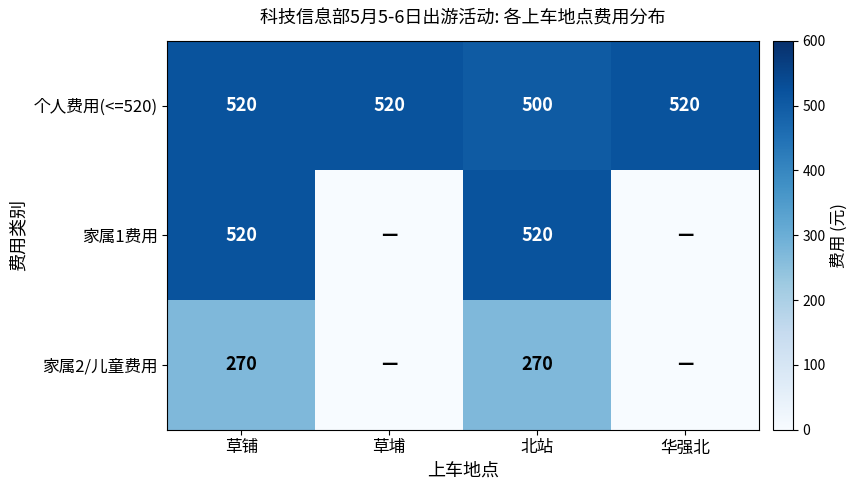

How many values in the 家属2/儿童费用 series are below 270?

2